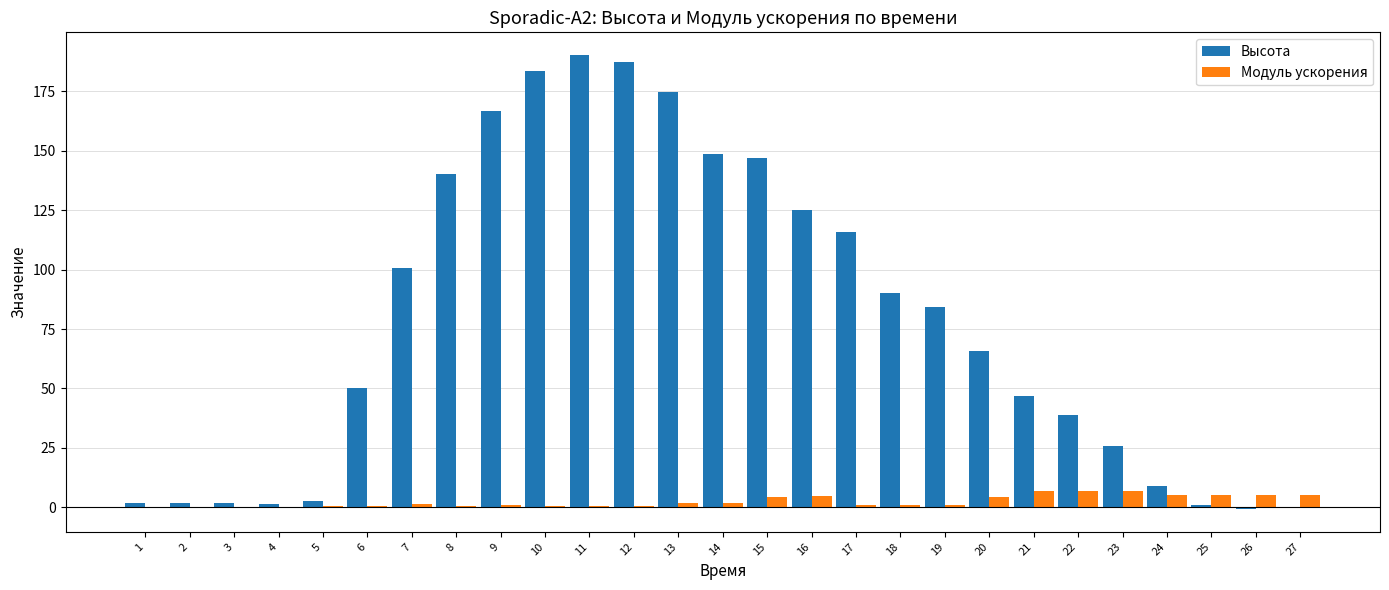

What is the total value across all series at 23?

32.4